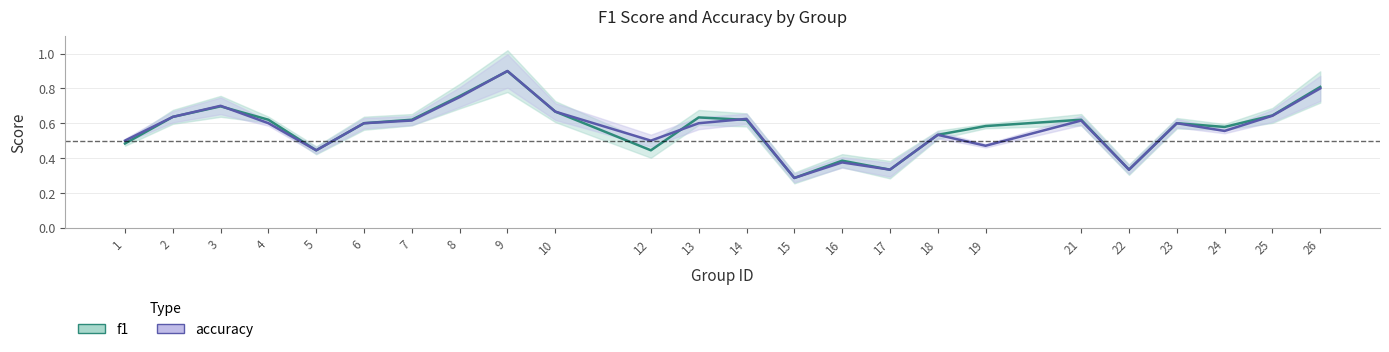

Reading left to right, list all the values displayed in this chart.

f1: 0.5	0.6	0.7	0.6	0.4	0.6	0.6	0.8	0.9	0.7	0.4	0.6	0.6	0.3	0.4	0.3	0.5	0.6	0.6	0.3	0.6	0.6	0.6	0.8
accuracy: 0.5	0.6	0.7	0.6	0.4	0.6	0.6	0.8	0.9	0.7	0.5	0.6	0.6	0.3	0.4	0.3	0.5	0.5	0.6	0.3	0.6	0.6	0.6	0.8